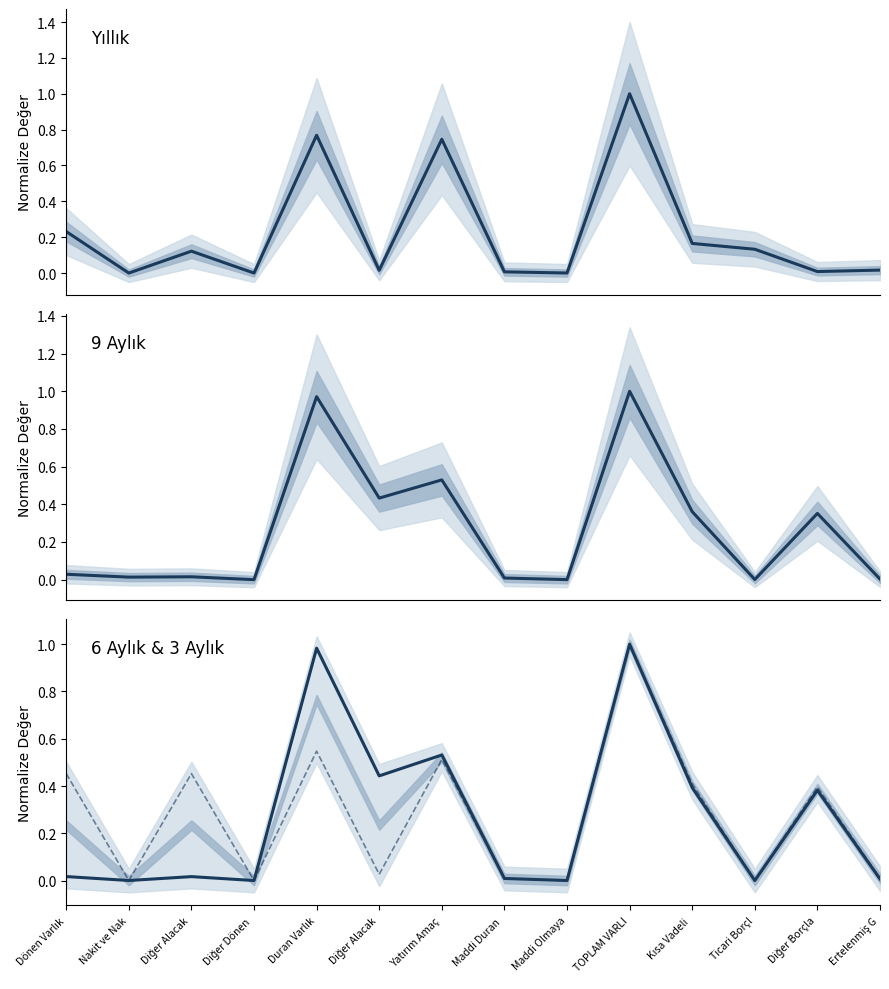

Reading left to right, extract all data points from this chart.

Yıllık: 0.2	0.0	0.1	0.0	0.8	0.0	0.7	0.0	0.0	1.0	0.2	0.1	0.0	0.0
9 Aylık: 0.0	0.0	0.0	0.0	1.0	0.4	0.5	0.0	0.0	1.0	0.4	0.0	0.4	0.0
6 Aylık: 0.0	0.0	0.0	0.0	1.0	0.4	0.5	0.0	0.0	1.0	0.4	0.0	0.4	0.0
3 Aylık: 0.5	0.0	0.5	0.0	0.5	0.0	0.5	0.0	0.0	1.0	0.4	0.0	0.4	0.0